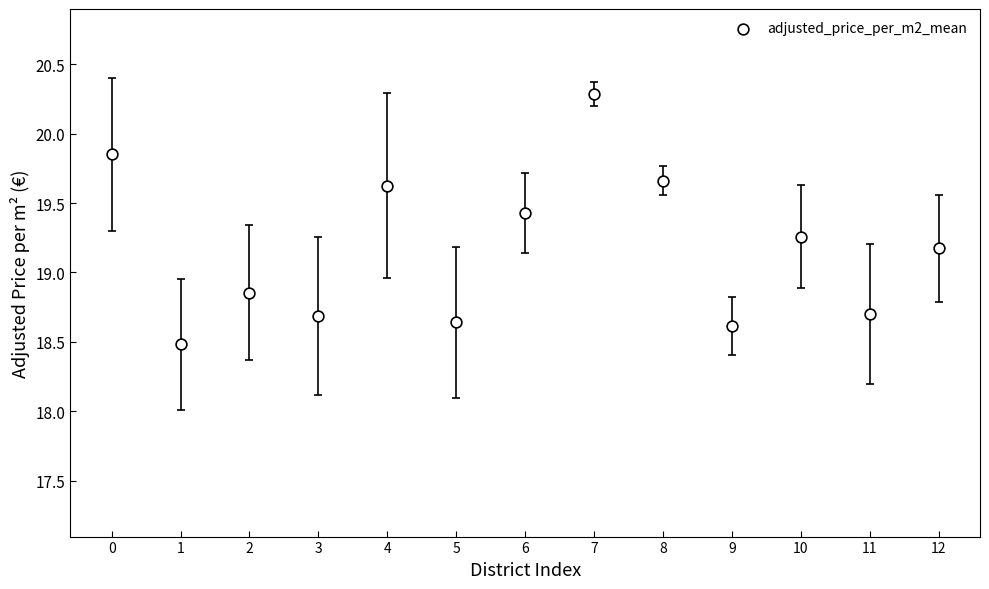

What is the range of X values (max minus min)?

12.0